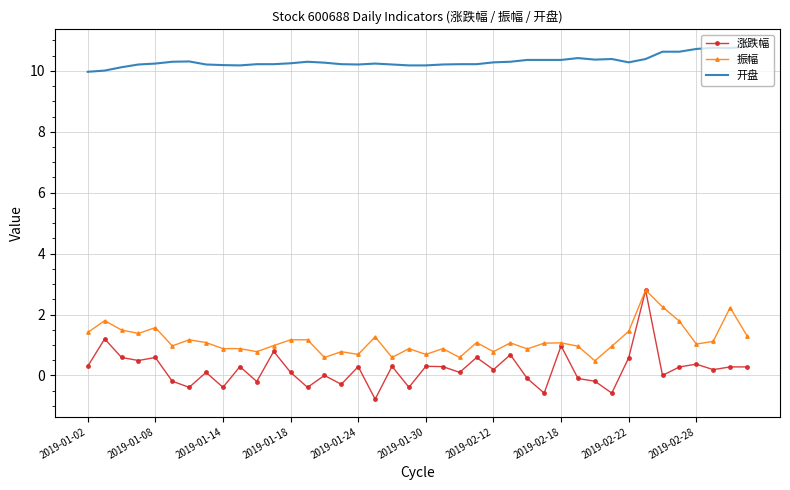

What is the maximum value for 开盘?

10.8